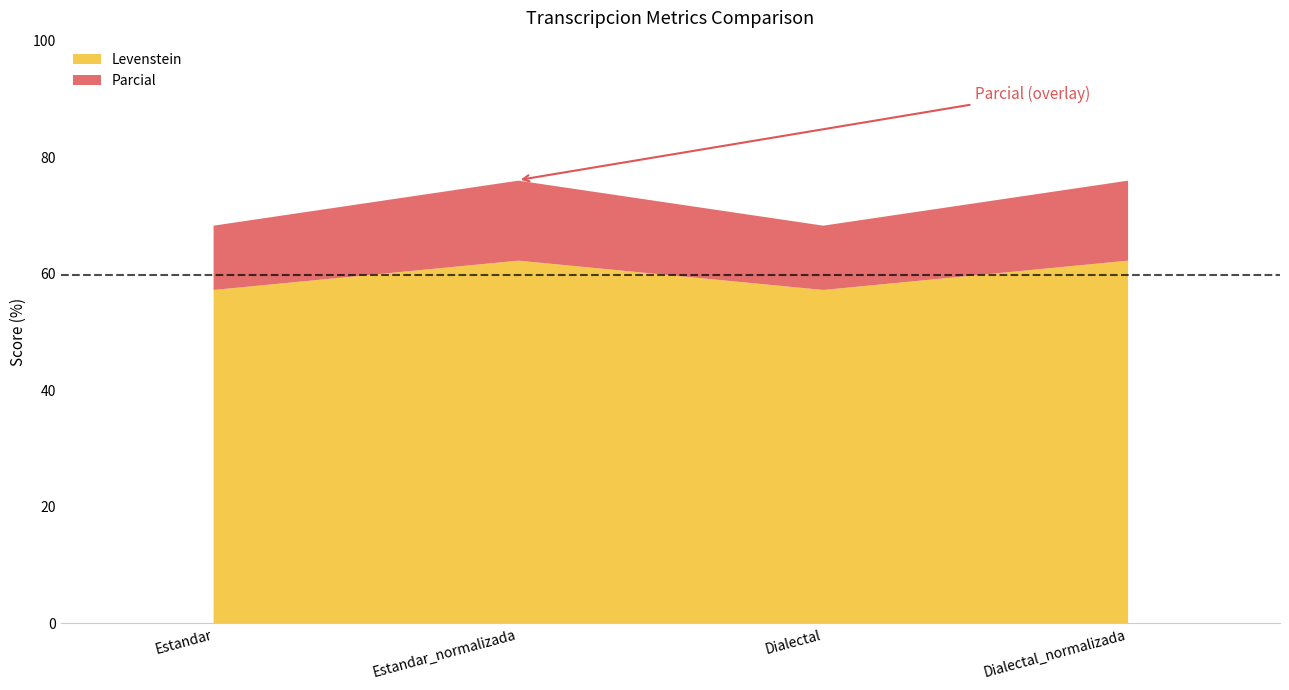

Is the value of Parcial at Dialectal_normalizada greater than the value of Levenstein at Dialectal?

Yes